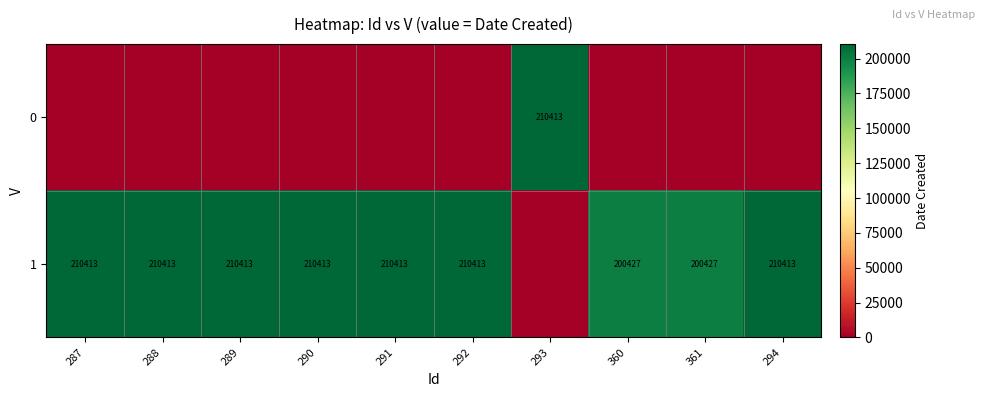

True or false: 1 has a value of 210413 at 291.

True